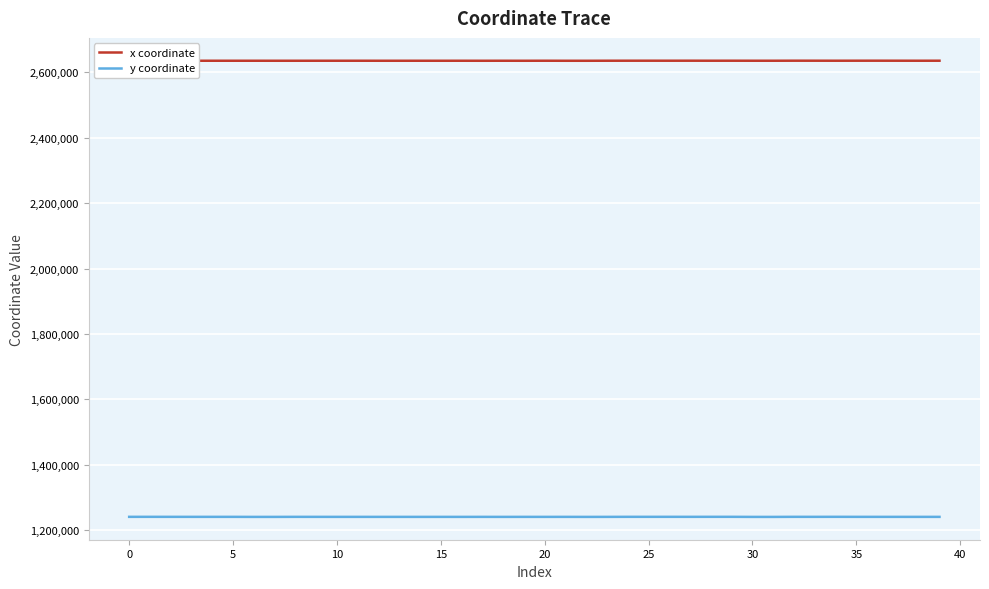

What is the highest value of the x coordinate series?

2635689.3